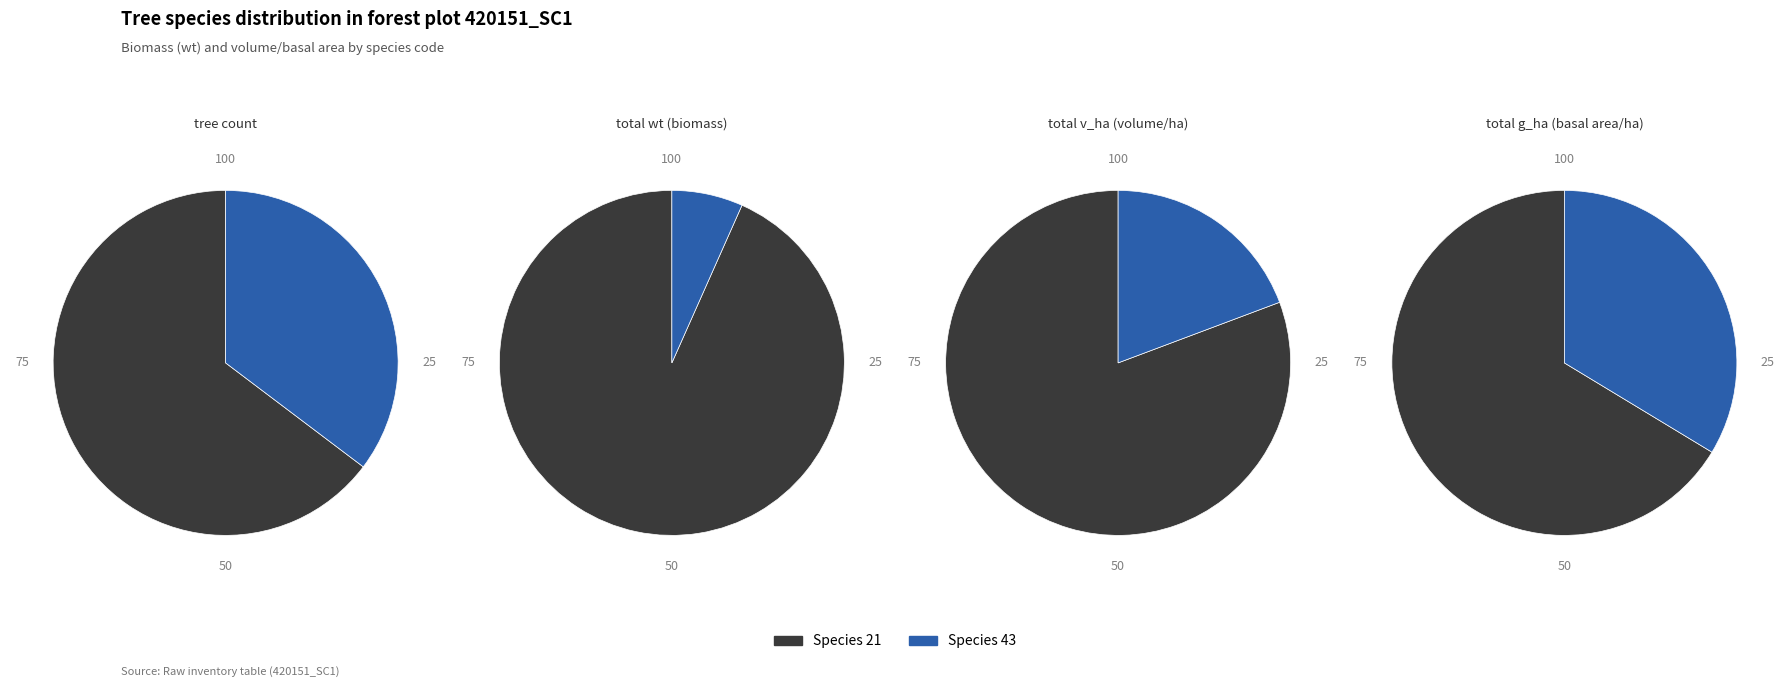

True or false: 21 accounts for 1% of the total.

False